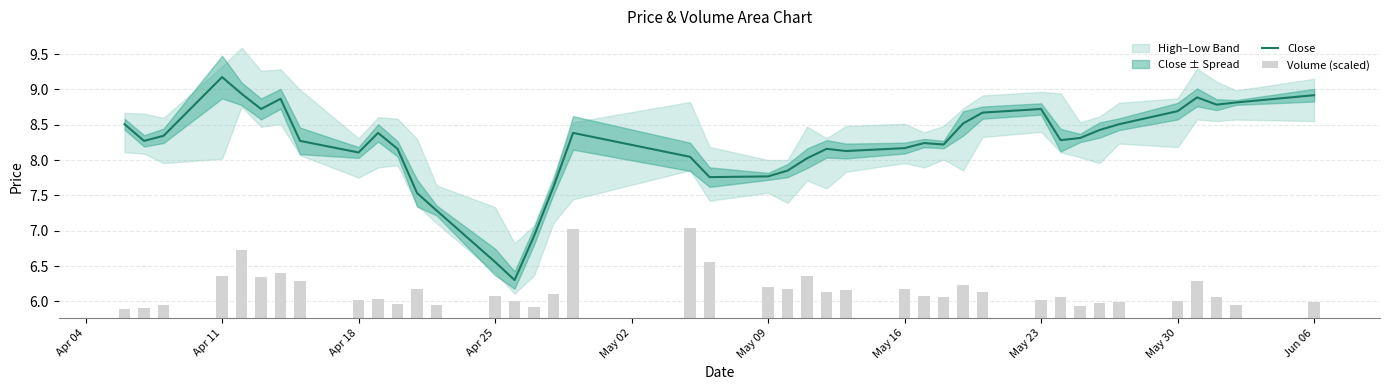

What is the highest value of the Close series?

9.2